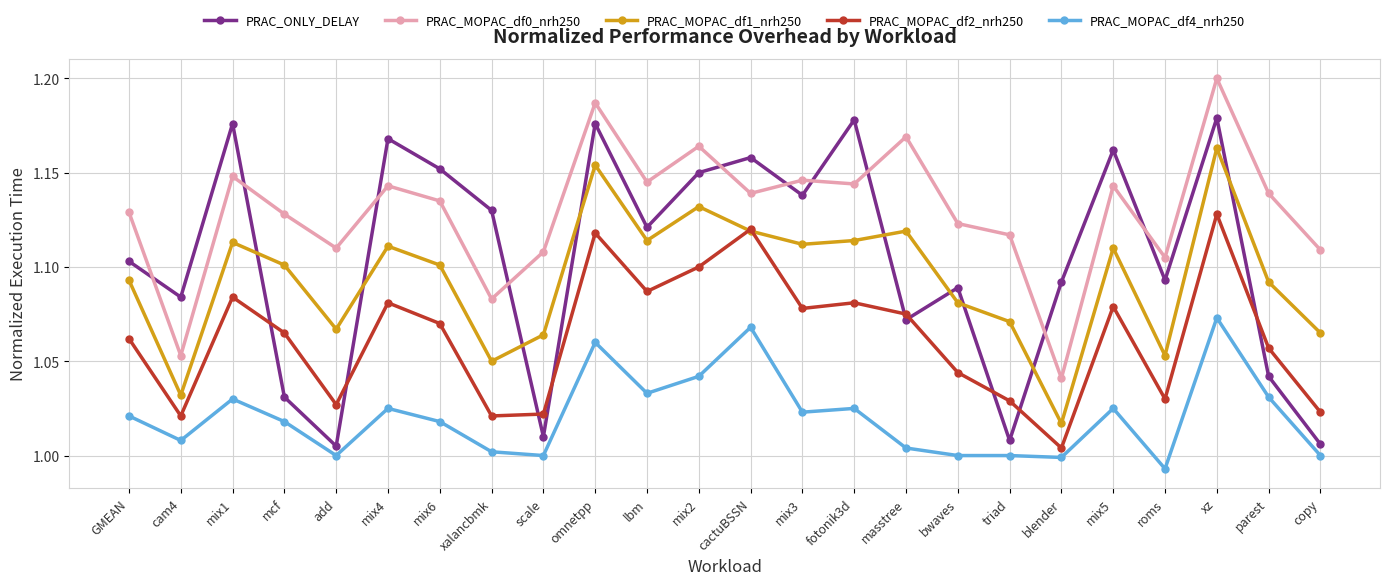

True or false: PRAC_MOPAC_df1_nrh250 has a value of 1.5 at GMEAN.

False